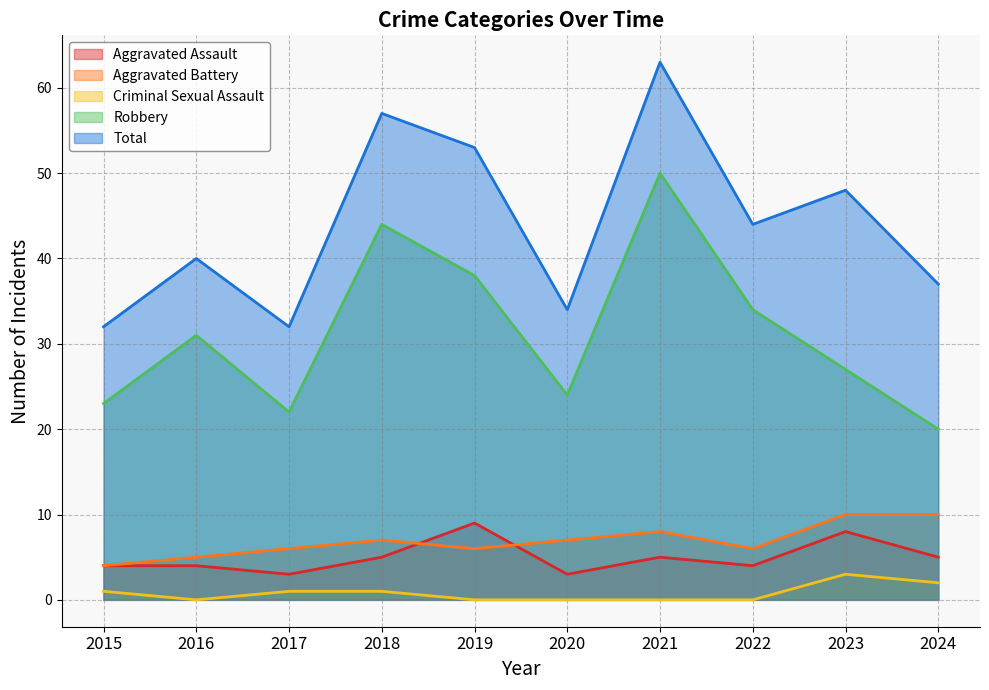

Which label corresponds to the largest value in the chart?

2021